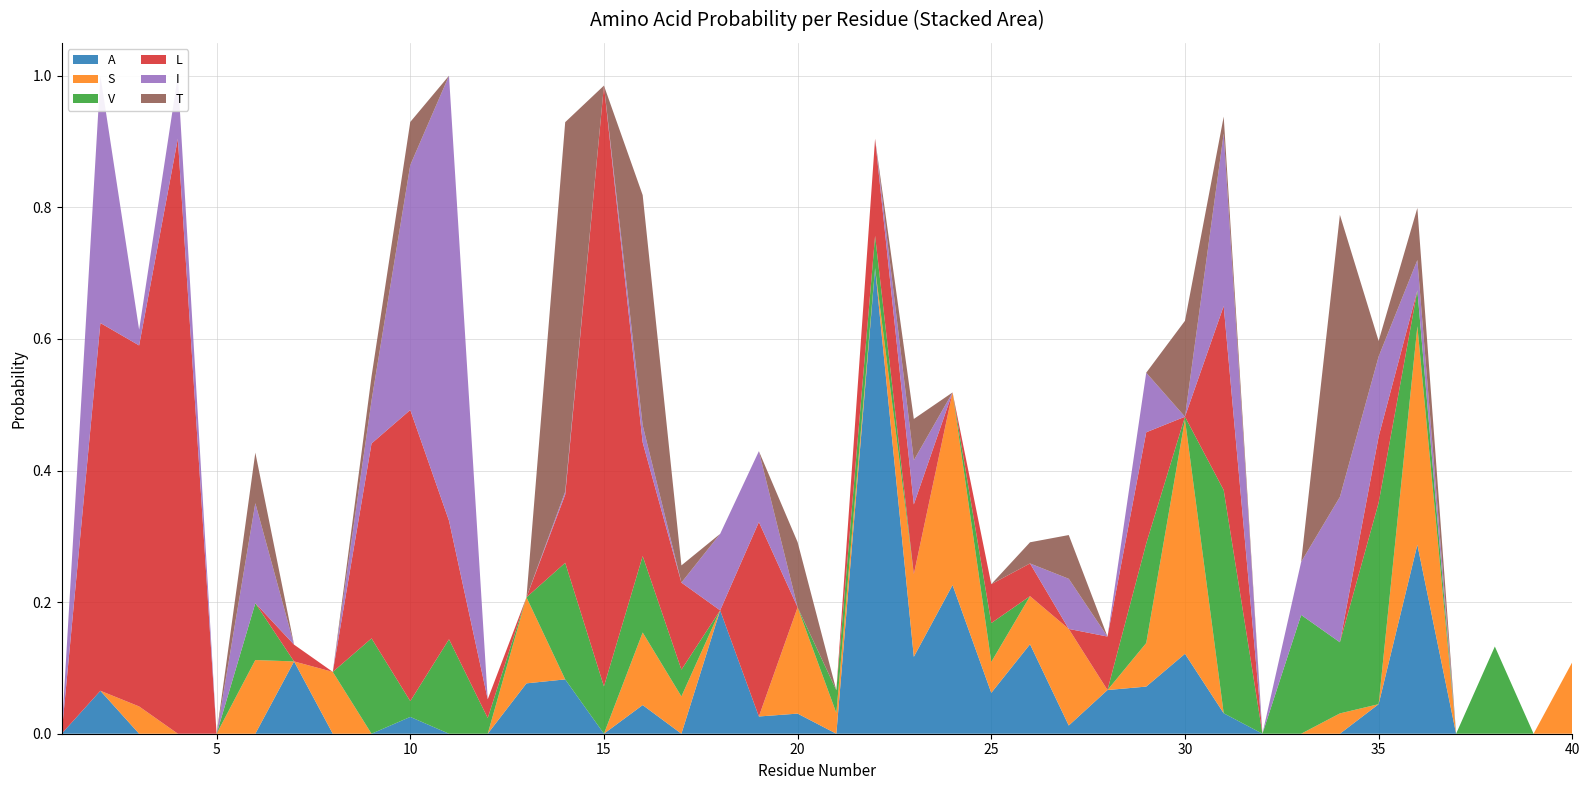

Reading left to right, transcribe all the data shown in this chart.

A: 1=0.0	2=0.1	3=0.0	4=0.0	5=0.0	6=0.0	7=0.1	8=0.0	9=0.0	10=0.0	11=0.0	12=0.0	13=0.1	14=0.1	15=0.0	16=0.0	17=0.0	18=0.2	19=0.0	20=0.0	21=0.0	22=0.7	23=0.1	24=0.2	25=0.1	26=0.1	27=0.0	28=0.1	29=0.1	30=0.1	31=0.0	32=0.0	33=0.0	34=0.0	35=0.0	36=0.3	37=0.0	38=0.0	39=0.0	40=0.0
S: 1=0.0	2=0.0	3=0.0	4=0.0	5=0.0	6=0.1	7=0.0	8=0.1	9=0.0	10=0.0	11=0.0	12=0.0	13=0.1	14=0.0	15=0.0	16=0.1	17=0.1	18=0.0	19=0.0	20=0.2	21=0.0	22=0.0	23=0.1	24=0.3	25=0.0	26=0.1	27=0.1	28=0.0	29=0.1	30=0.4	31=0.0	32=0.0	33=0.0	34=0.0	35=0.0	36=0.3	37=0.0	38=0.0	39=0.0	40=0.1
V: 1=0.0	2=0.0	3=0.0	4=0.0	5=0.0	6=0.1	7=0.0	8=0.0	9=0.1	10=0.0	11=0.1	12=0.0	13=0.0	14=0.2	15=0.1	16=0.1	17=0.0	18=0.0	19=0.0	20=0.0	21=0.0	22=0.0	23=0.0	24=0.0	25=0.1	26=0.0	27=0.0	28=0.0	29=0.2	30=0.0	31=0.3	32=0.0	33=0.2	34=0.1	35=0.3	36=0.1	37=0.0	38=0.1	39=0.0	40=0.0
L: 1=0.0	2=0.6	3=0.5	4=0.9	5=0.0	6=0.0	7=0.0	8=0.0	9=0.3	10=0.4	11=0.2	12=0.0	13=0.0	14=0.1	15=0.9	16=0.2	17=0.1	18=0.0	19=0.3	20=0.0	21=0.0	22=0.1	23=0.1	24=0.0	25=0.1	26=0.0	27=0.0	28=0.1	29=0.2	30=0.0	31=0.3	32=0.0	33=0.0	34=0.0	35=0.1	36=0.0	37=0.0	38=0.0	39=0.0	40=0.0
I: 1=0.0	2=0.4	3=0.0	4=0.1	5=0.0	6=0.2	7=0.0	8=0.0	9=0.1	10=0.4	11=0.7	12=0.0	13=0.0	14=0.0	15=0.0	16=0.0	17=0.0	18=0.1	19=0.1	20=0.0	21=0.0	22=0.0	23=0.1	24=0.0	25=0.0	26=0.0	27=0.1	28=0.0	29=0.1	30=0.0	31=0.3	32=0.0	33=0.1	34=0.2	35=0.1	36=0.0	37=0.0	38=0.0	39=0.0	40=0.0
T: 1=0.0	2=0.0	3=0.0	4=0.0	5=0.0	6=0.1	7=0.0	8=0.0	9=0.0	10=0.1	11=0.0	12=0.0	13=0.0	14=0.6	15=0.0	16=0.3	17=0.0	18=0.0	19=0.0	20=0.1	21=0.0	22=0.0	23=0.1	24=0.0	25=0.0	26=0.0	27=0.1	28=0.0	29=0.0	30=0.1	31=0.0	32=0.0	33=0.0	34=0.4	35=0.0	36=0.1	37=0.0	38=0.0	39=0.0	40=0.0